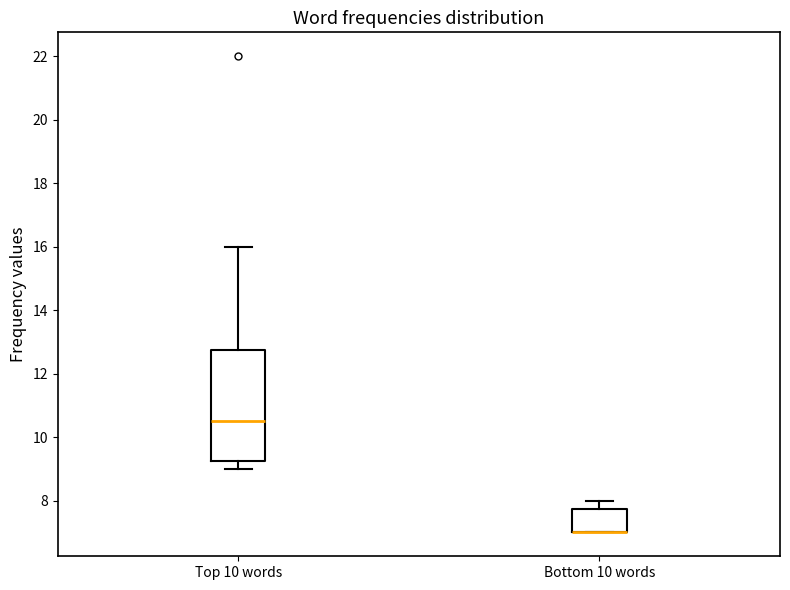

Comparing the boxes themselves (not the whiskers), which one is the tallest?

Top 10 words